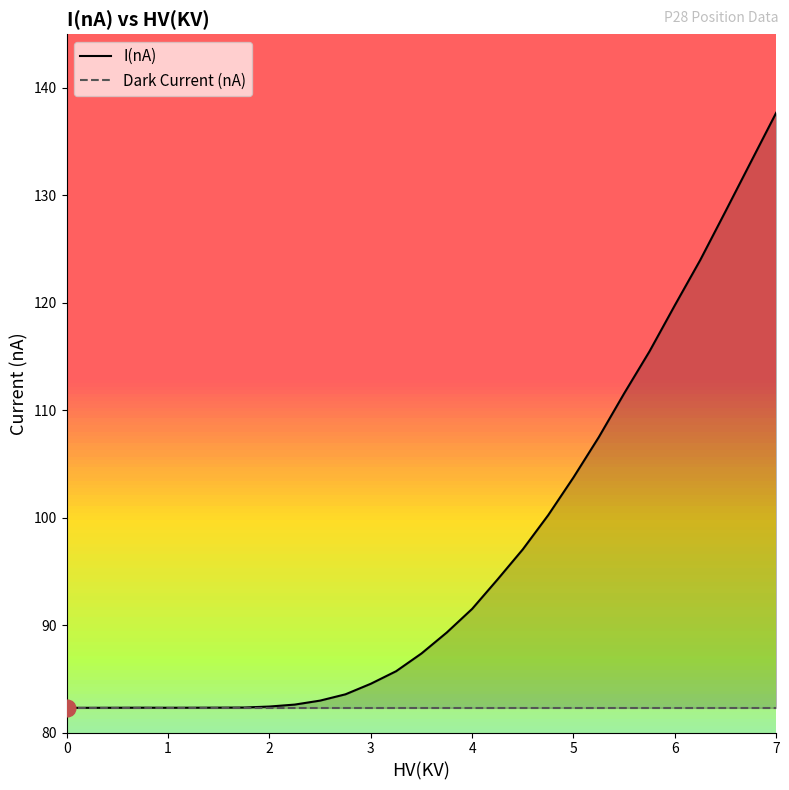

What is the difference between the maximum and minimum values in the I(nA) series?

55.4